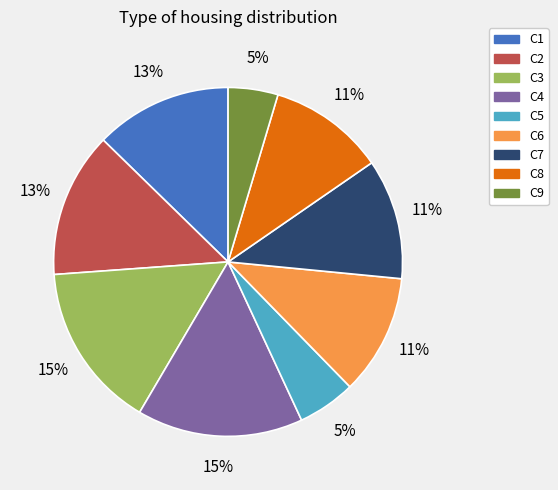

To the nearest percent, what is the average slice percentage?

11%